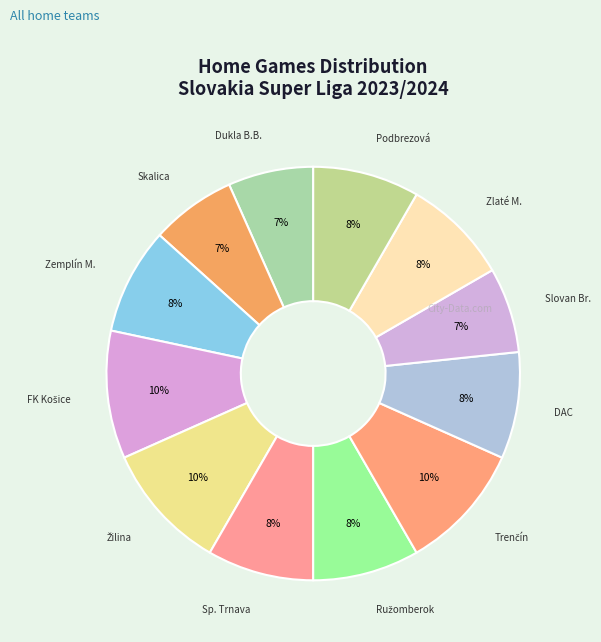

Is Zemplín M. the majority of the pie?

No